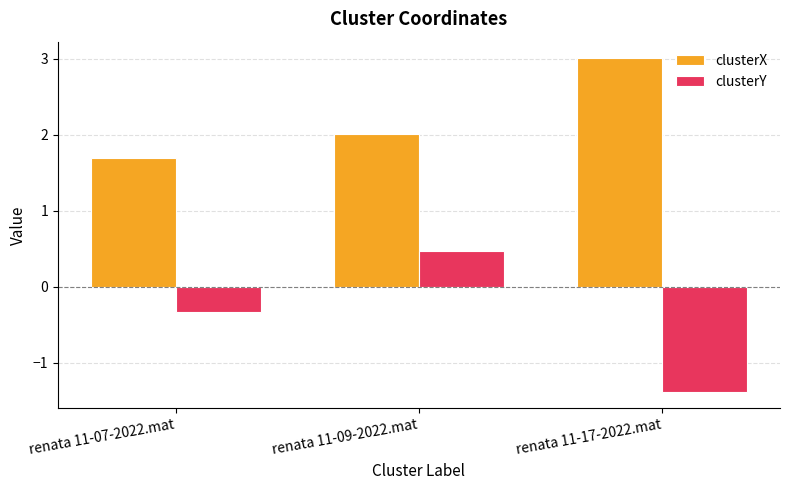

What is the average value of the clusterY series?

-0.4